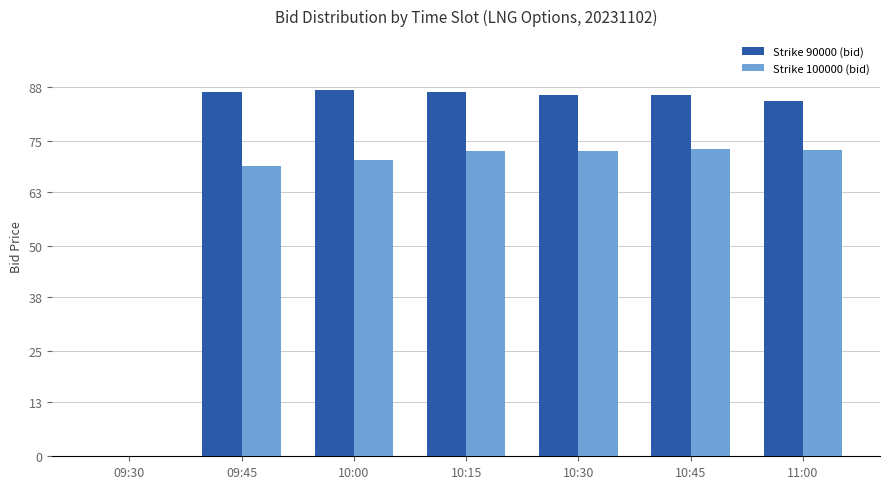

Is it true that Strike 90000 (bid) equals 84.5 at 11:00?

True